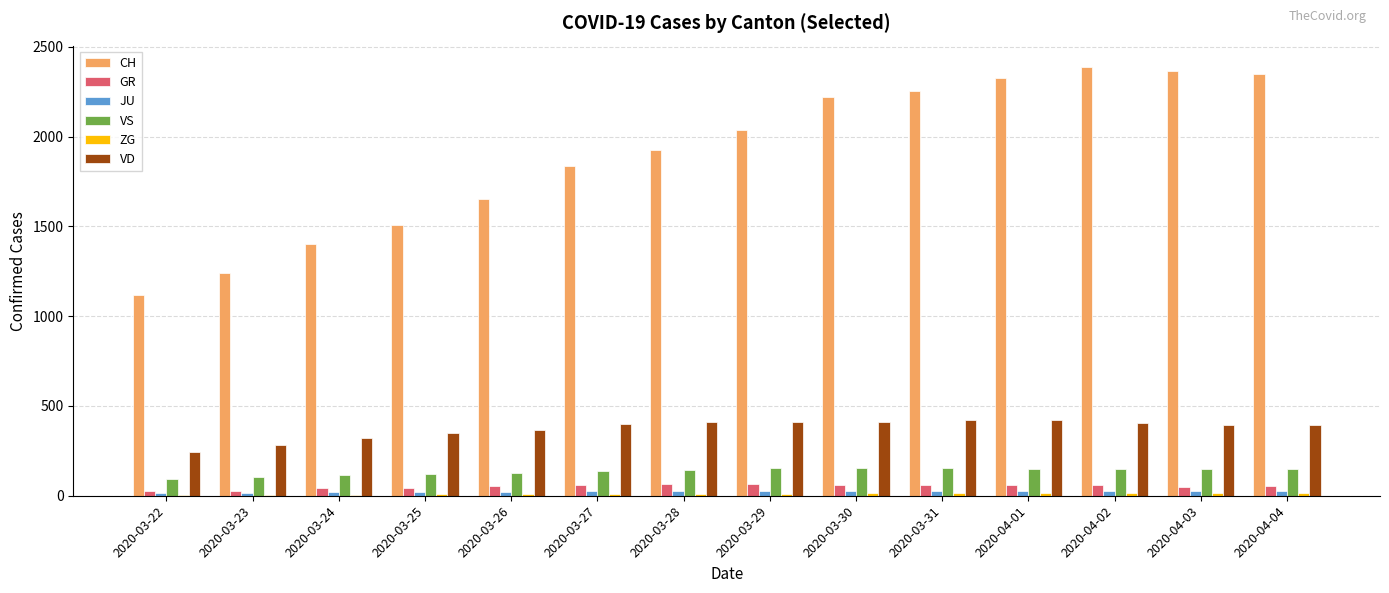

Which series has the largest total across all categories?

CH